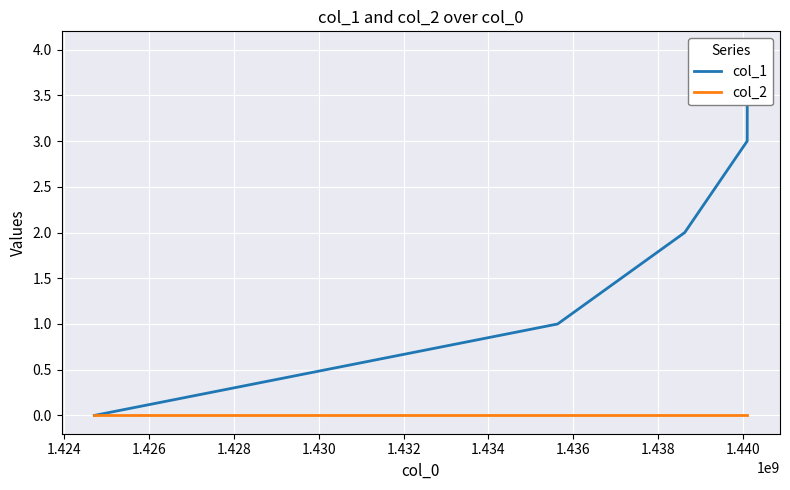

Reading left to right, transcribe all the data shown in this chart.

col_1: 0	1	2	3	4
col_2: 0	0	0	0	0